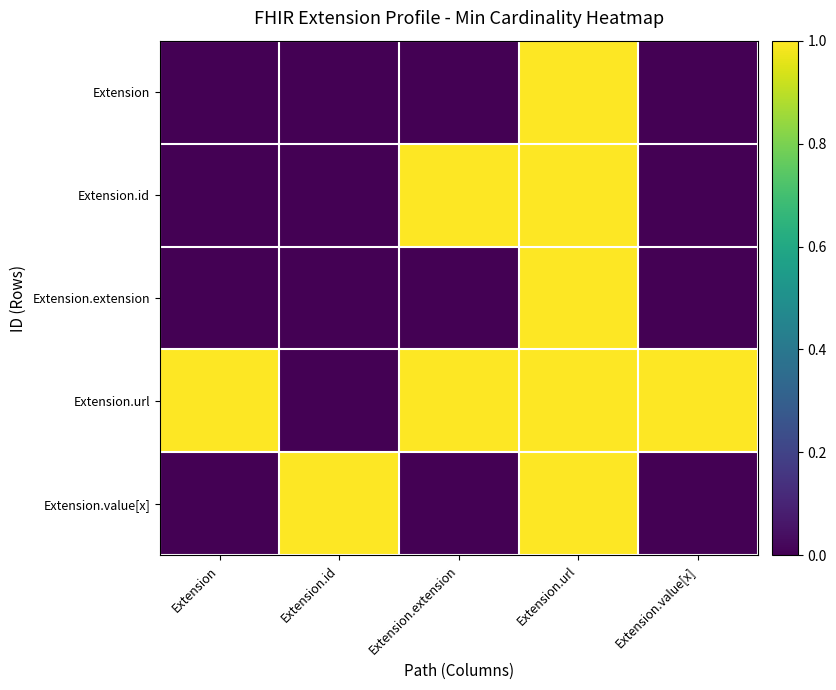

At Extension.id, list the series in order from smallest to largest.

Extension, Extension.id, Extension.extension, Extension.url, Extension.value[x]